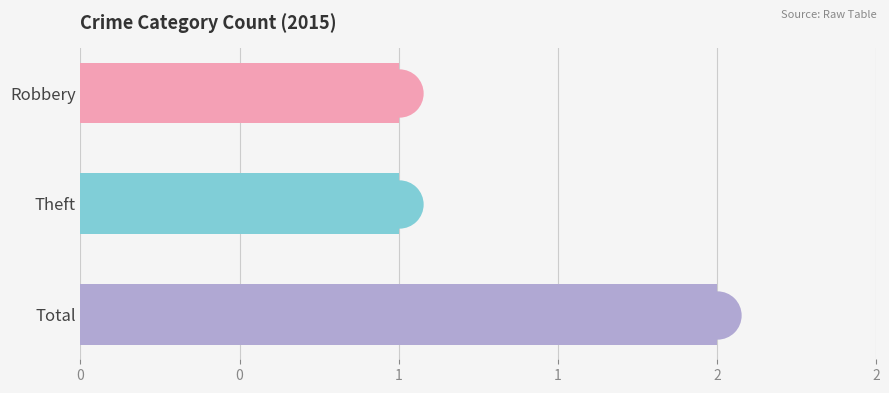

Approximately how many times larger is the value at Theft compared to Total?

0.5